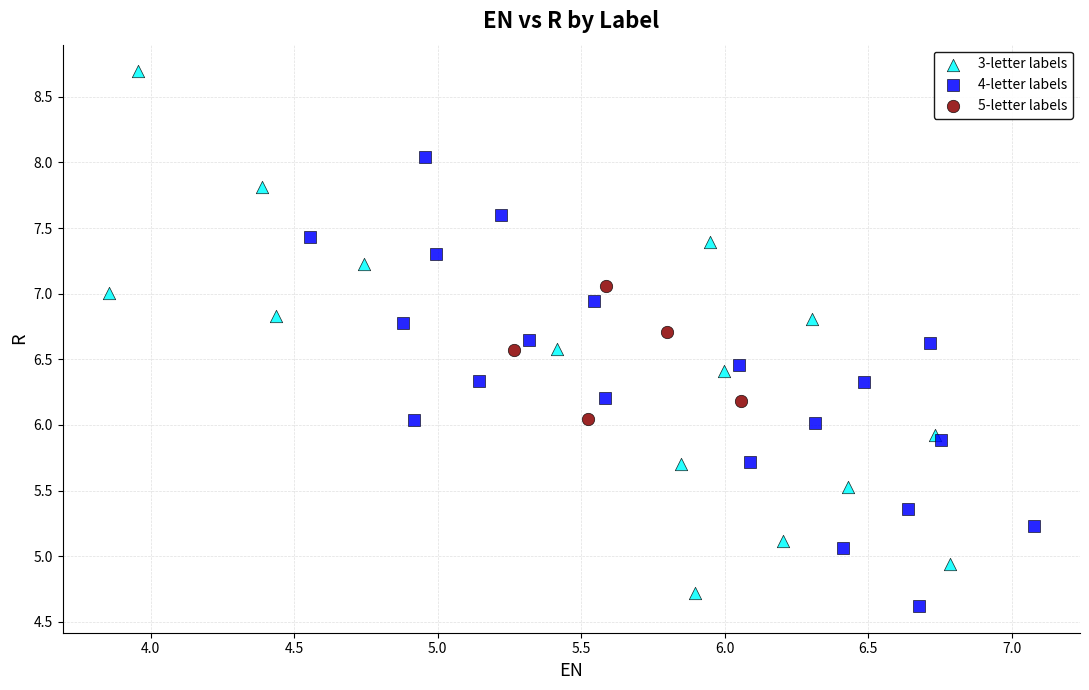

Which series contains the highest Y value?

3-letter labels